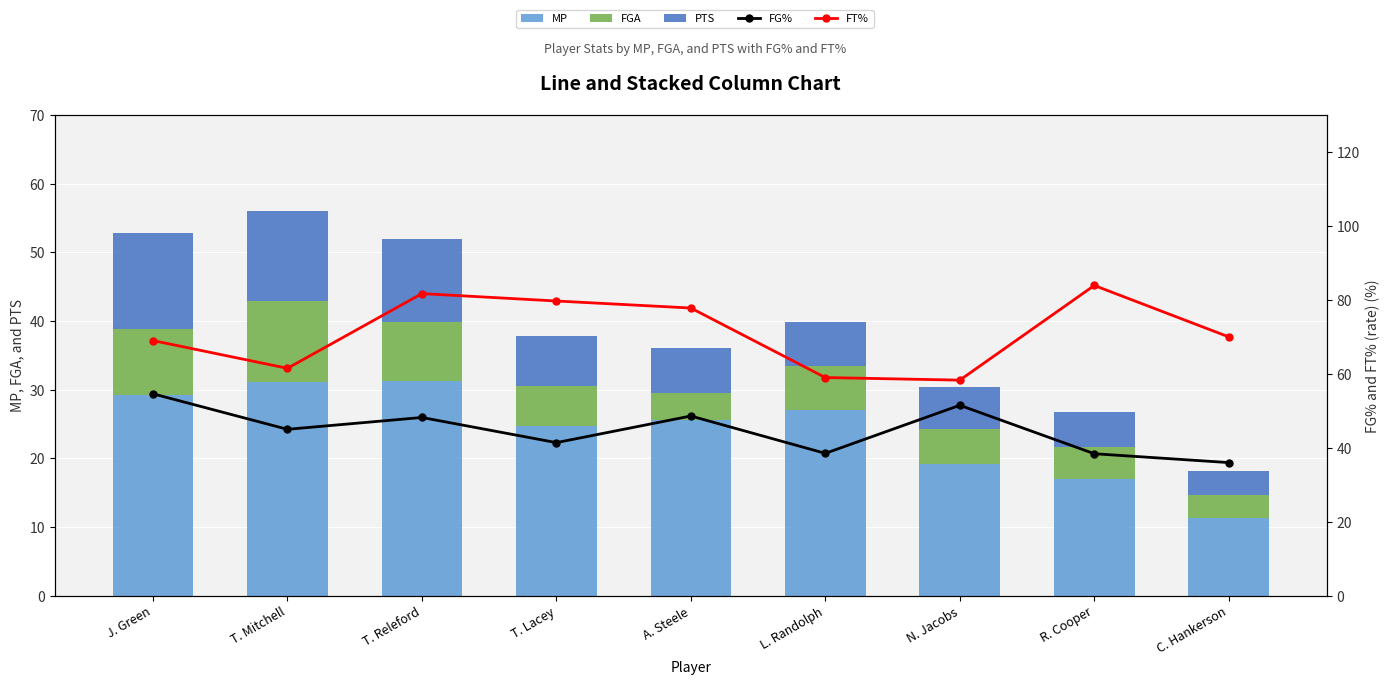

What is the total value across all series at R. Cooper?

149.1